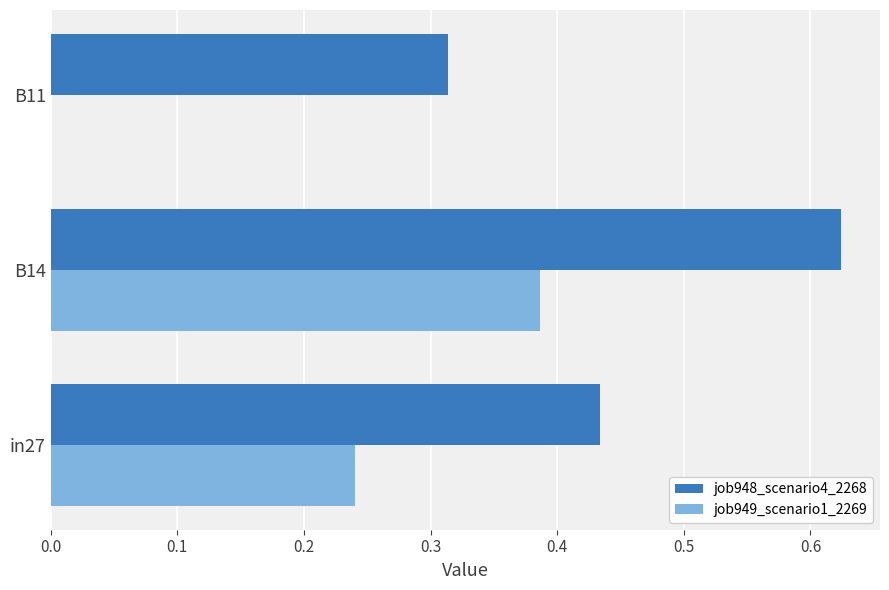

Which series has the largest total across all categories?

job948_scenario4_2268